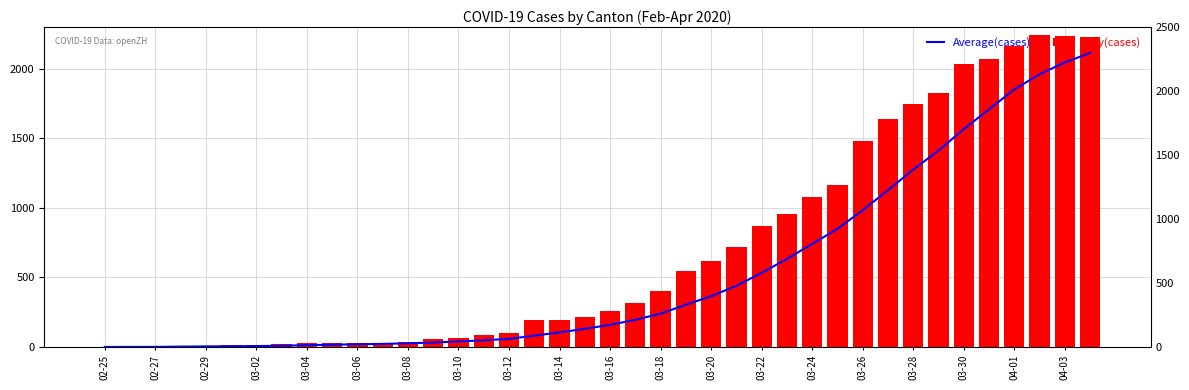

How many bars are there in each group?

2